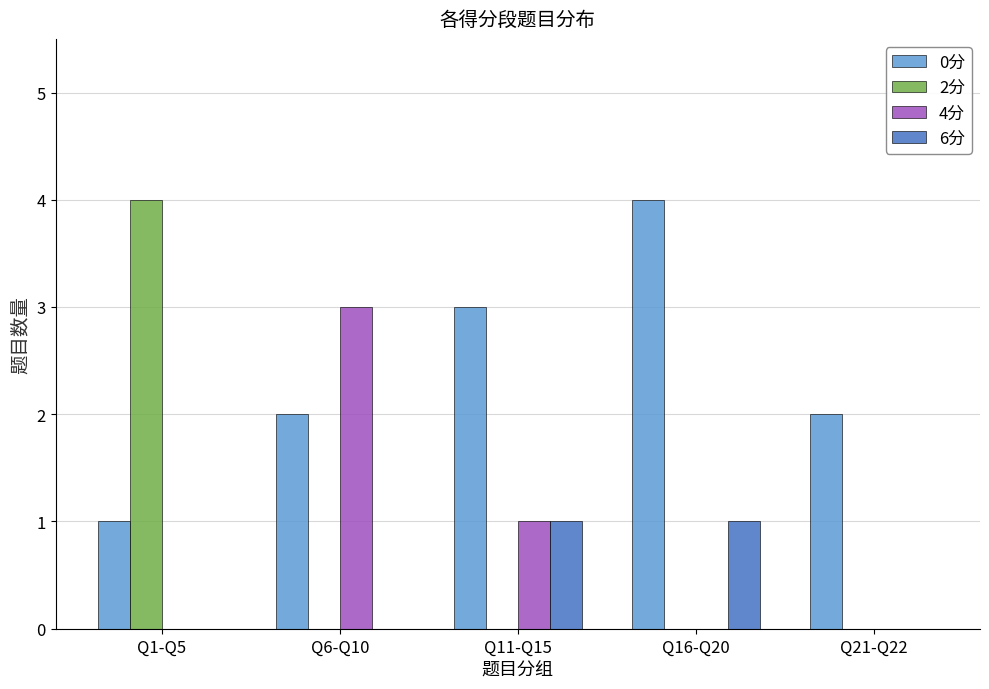

Reading right to left, extract all data points from this chart.

0分: Q21-Q22=2	Q16-Q20=4	Q11-Q15=3	Q6-Q10=2	Q1-Q5=1
2分: Q21-Q22=0	Q16-Q20=0	Q11-Q15=0	Q6-Q10=0	Q1-Q5=4
4分: Q21-Q22=0	Q16-Q20=0	Q11-Q15=1	Q6-Q10=3	Q1-Q5=0
6分: Q21-Q22=0	Q16-Q20=1	Q11-Q15=1	Q6-Q10=0	Q1-Q5=0